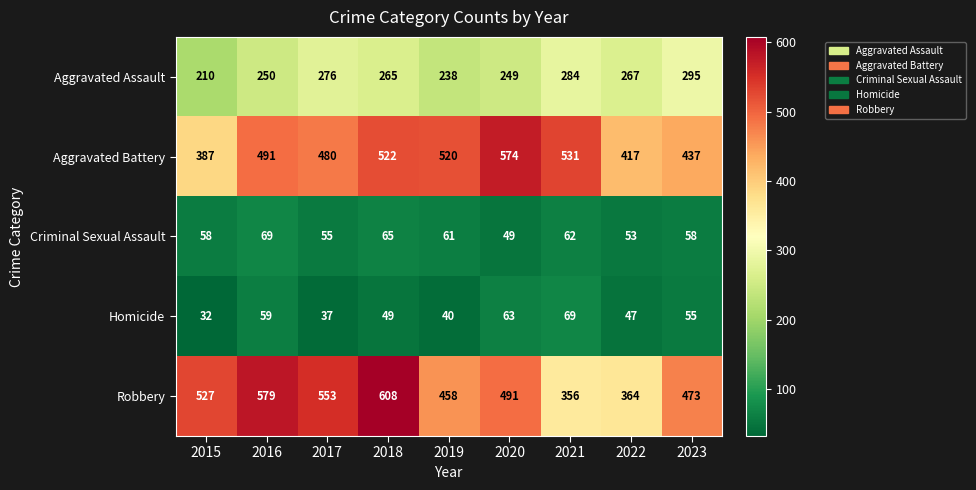

Rank the series at 2016 from lowest to highest value.

Homicide, Criminal Sexual Assault, Aggravated Assault, Aggravated Battery, Robbery